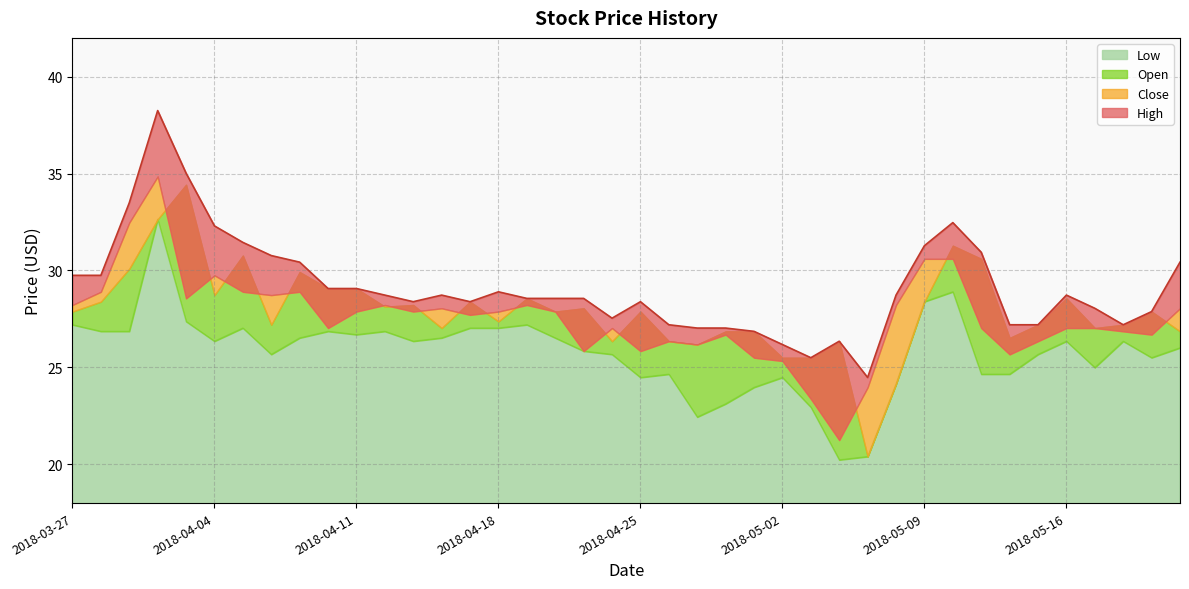

What is the difference between the second highest and second lowest values in the Open series?

8.5